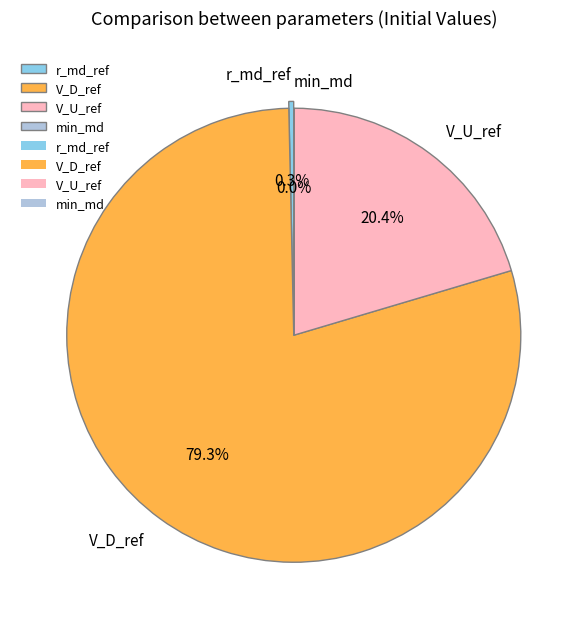

Does any single category account for the majority?

Yes